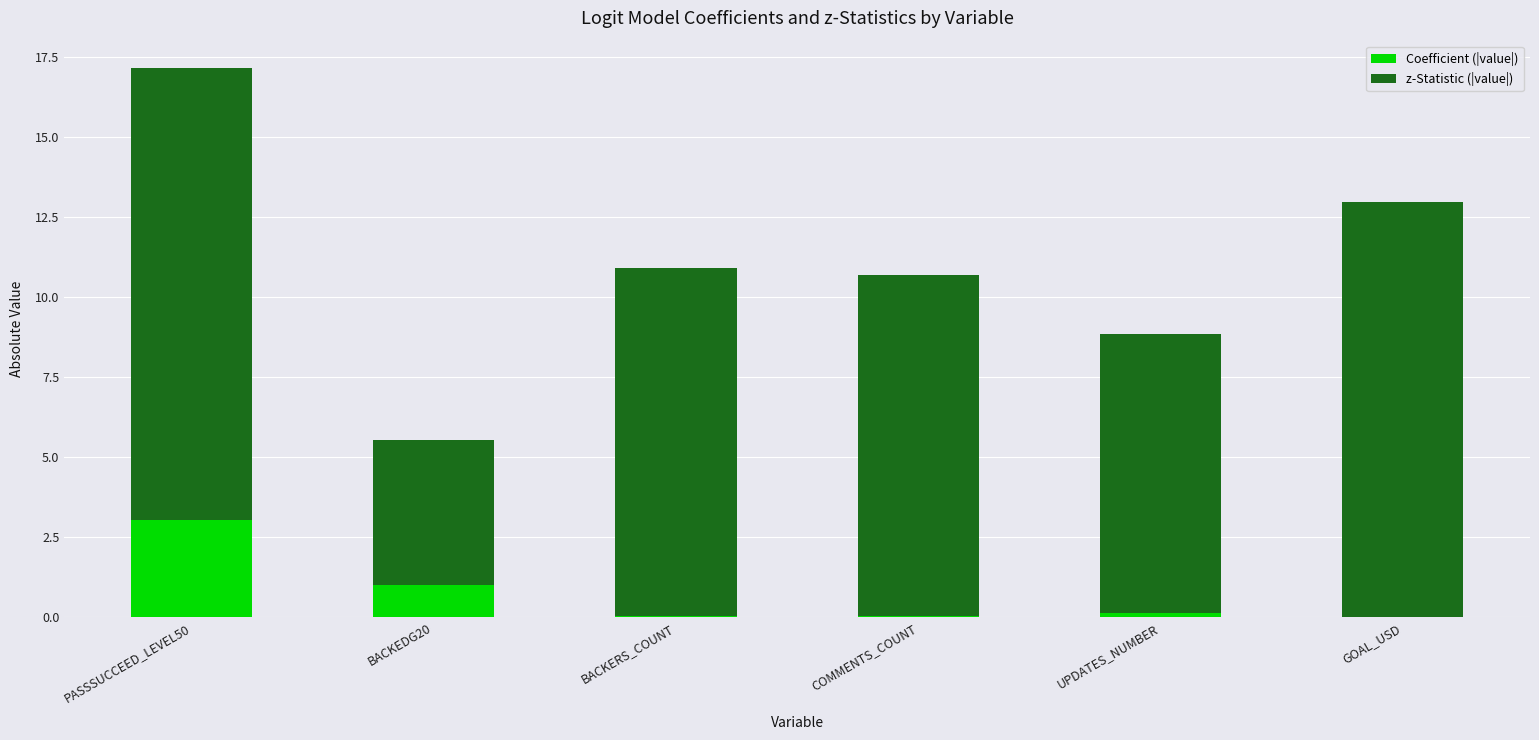

The Coefficient (|value|) series shows 2.1 at PASSSUCCEED_LEVEL50. True or false?

False